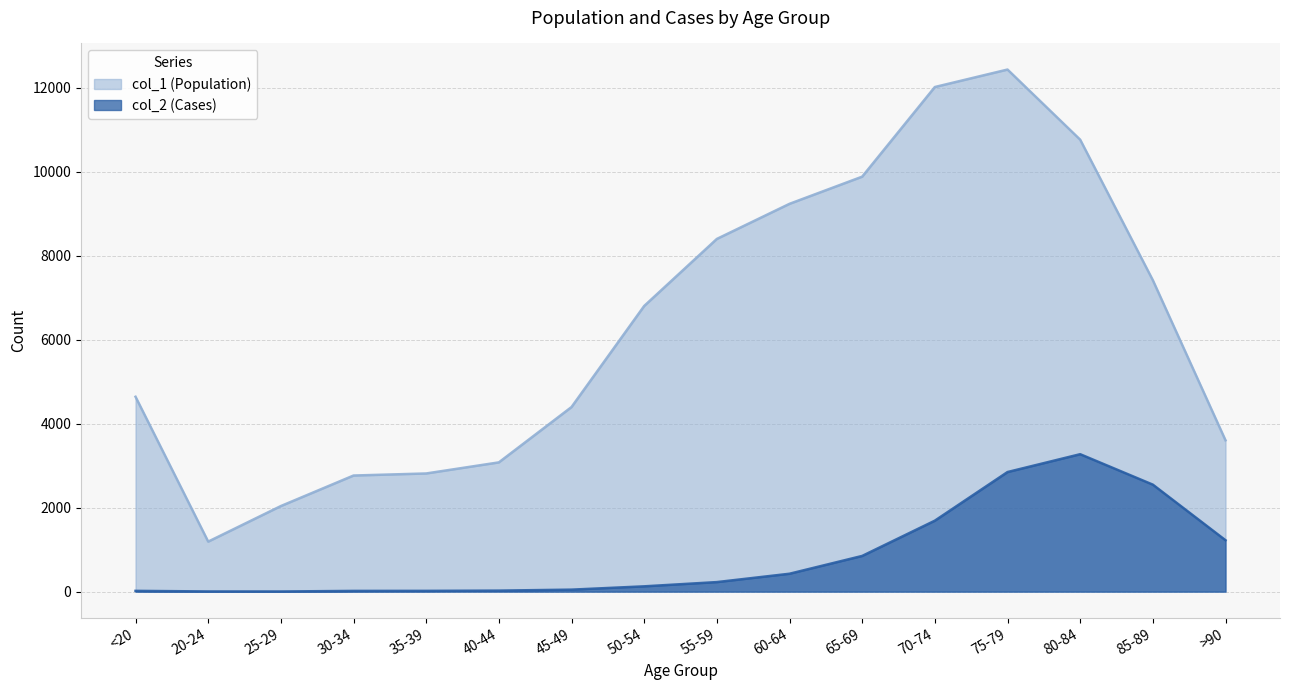

Rank the series at 30-34 from lowest to highest value.

col_2 (Cases), col_1 (Population)